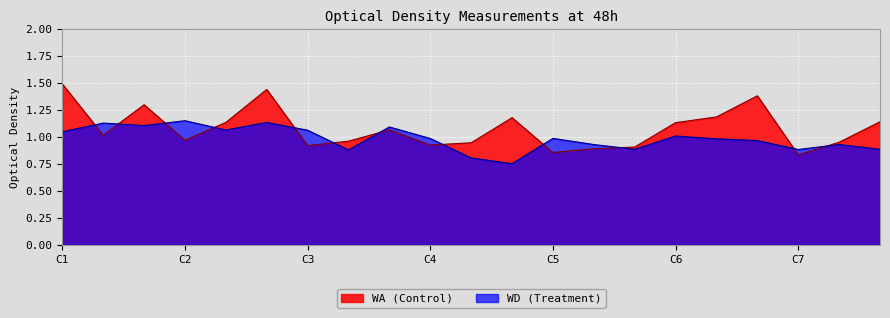

How many lines are shown in the chart?

2